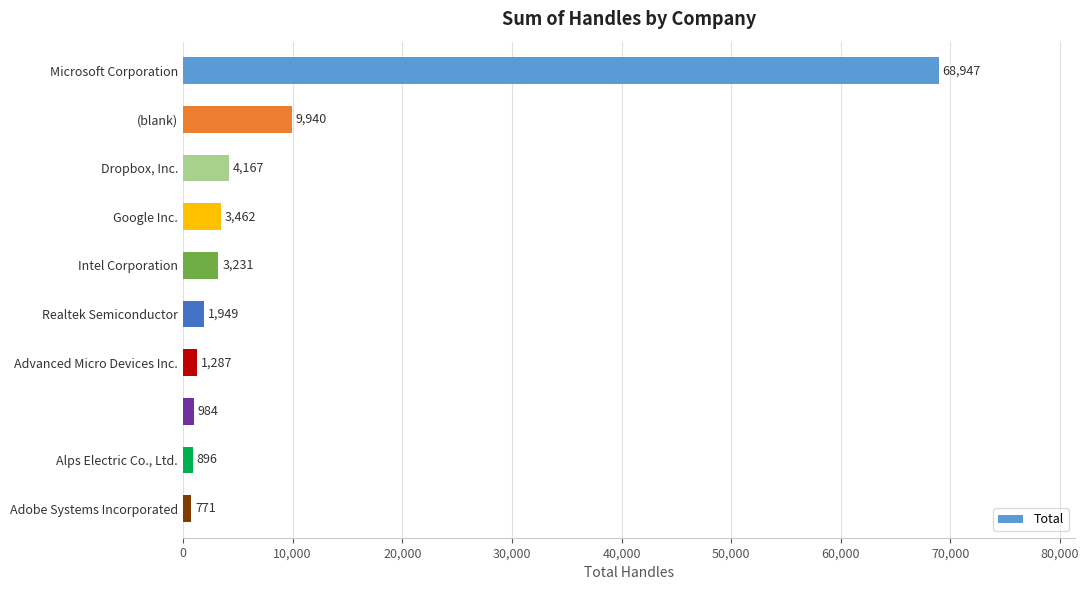

How many values are below 3231?

5